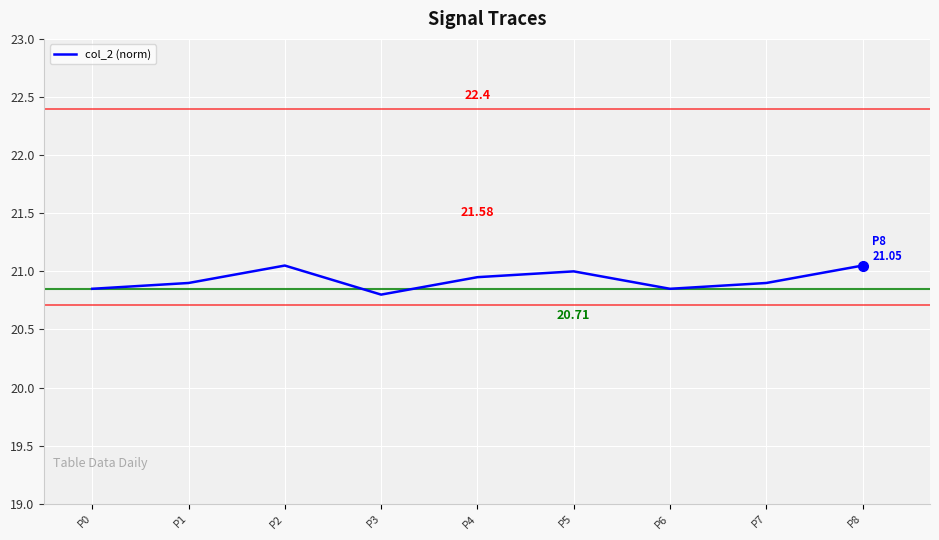

Does the chart display data point markers on the line(s)?

No